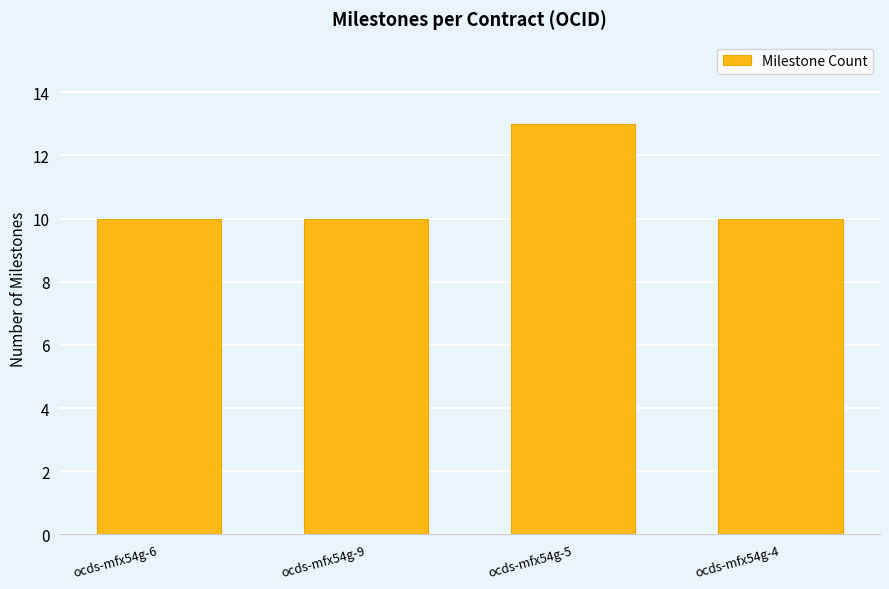

What is the sum of all values?

43